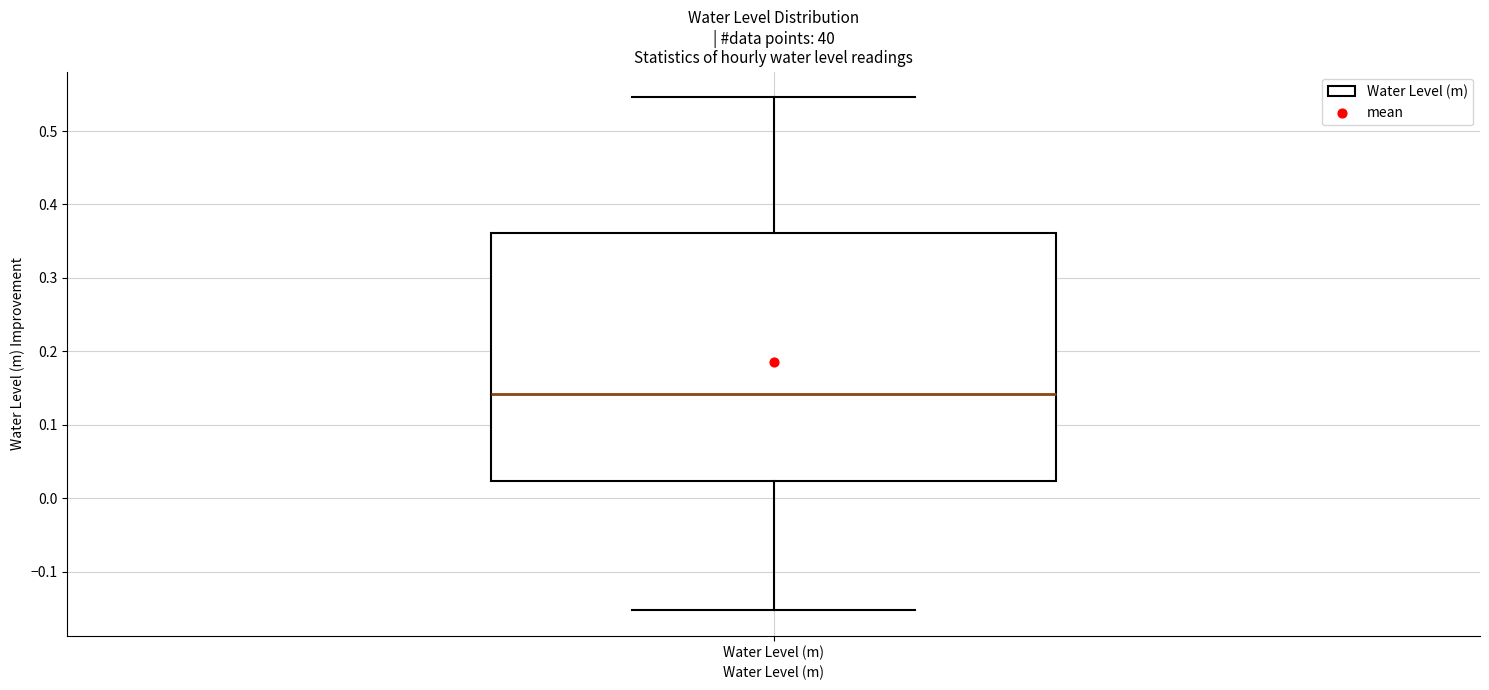

Where does the median line of the box for Water Level (m) sit on the y-axis? The values are not printed on the chart, so give them approximately, as read against the axis.

0.14